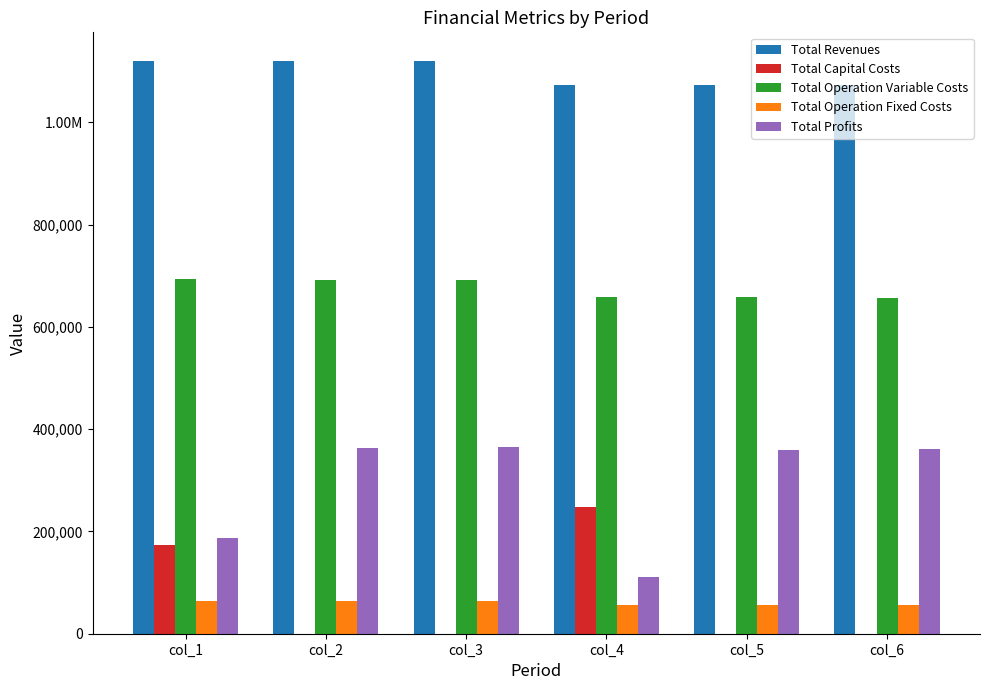

Which series has the widest spread of values?

Total Profits